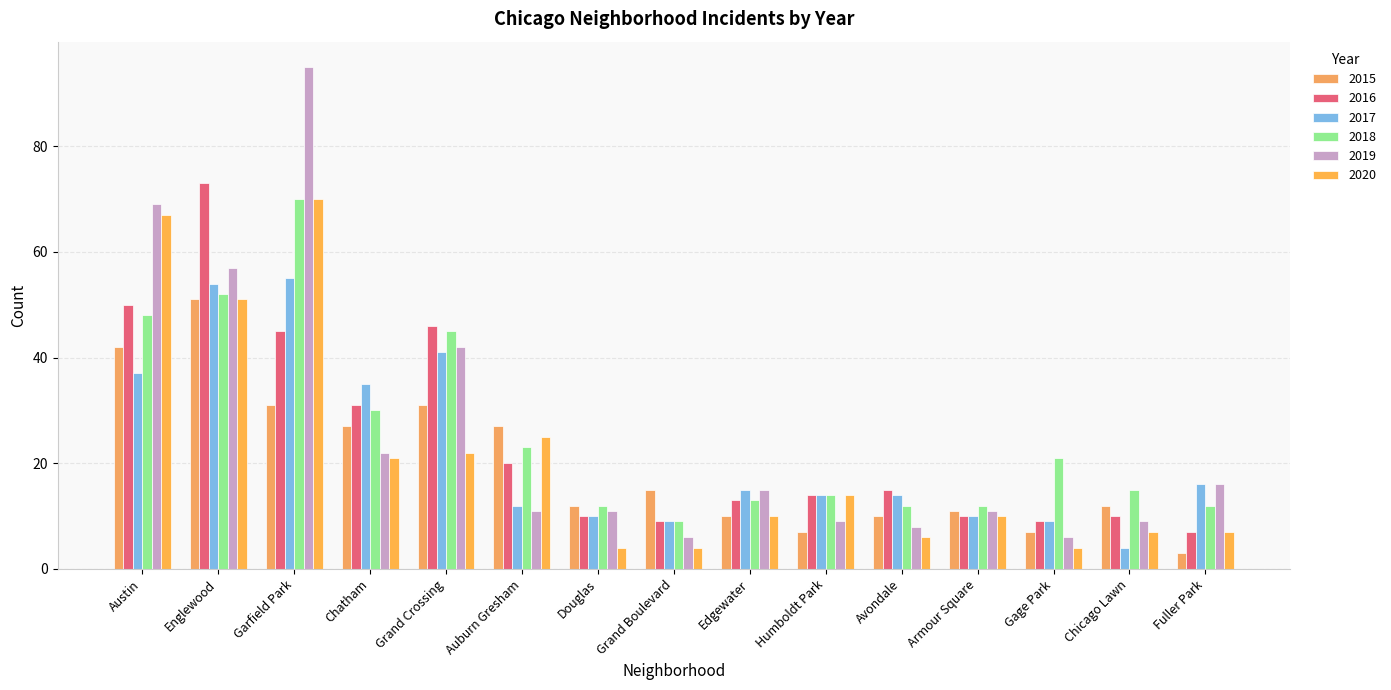

Rank the series by their maximum value, from lowest to highest.

2015, 2017, 2018, 2020, 2016, 2019